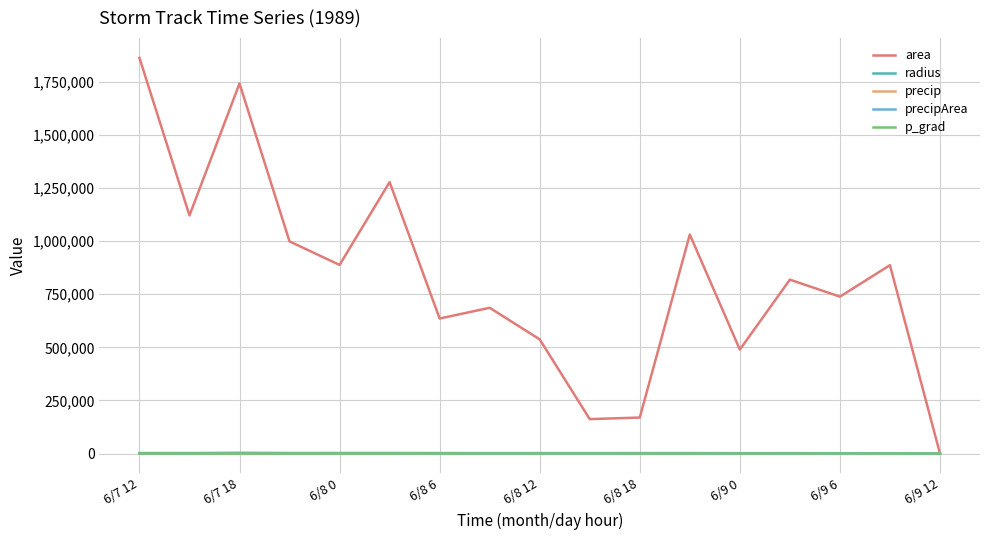

What is the maximum value for area?

1863125.0